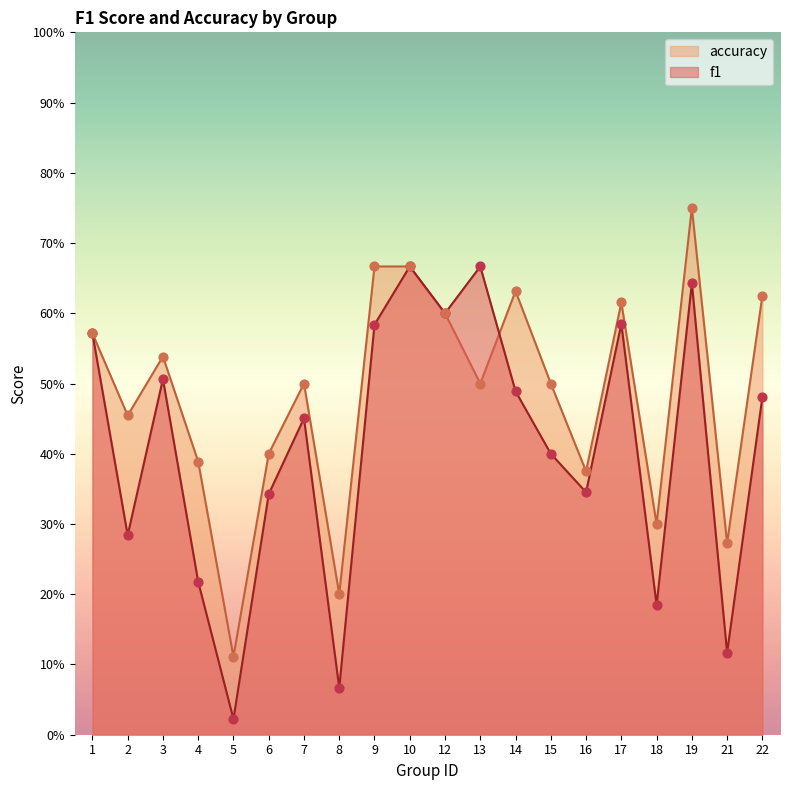

What are all the series names shown in the legend?

accuracy, f1